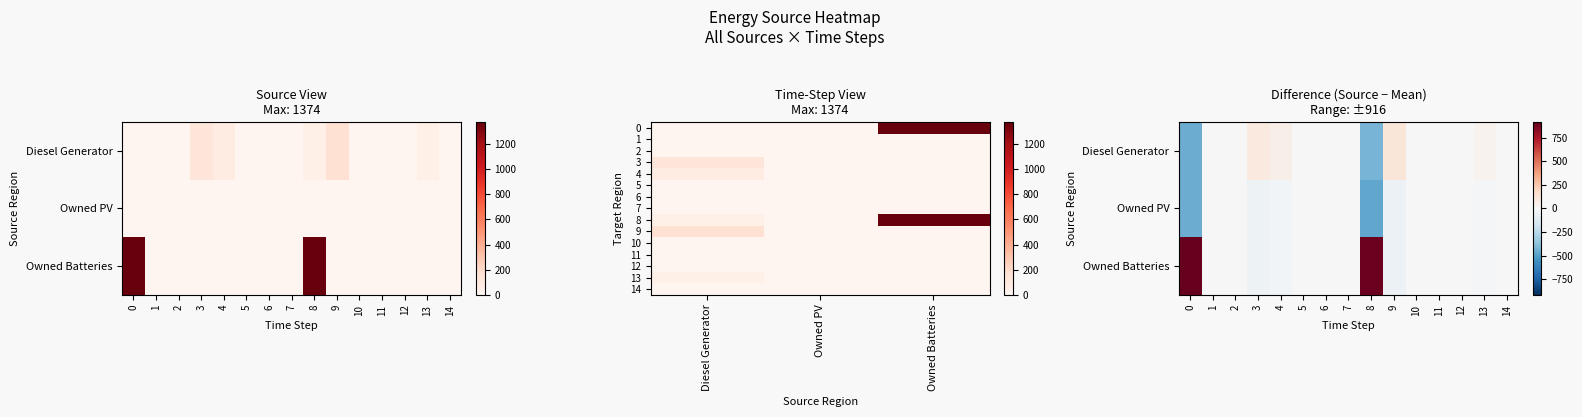

At which category is the sum across all series the highest?

8